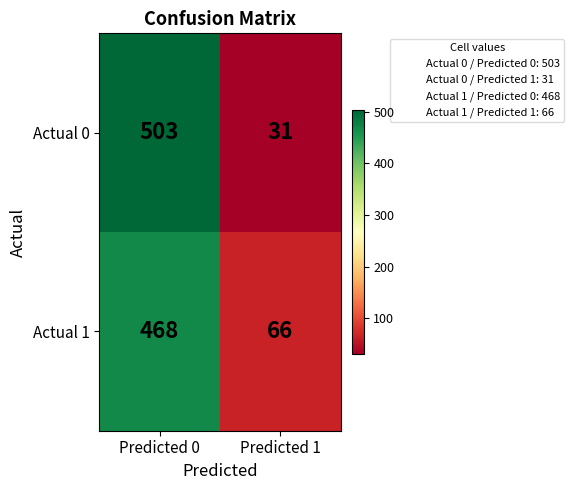

What is the minimum value shown in the chart?

31